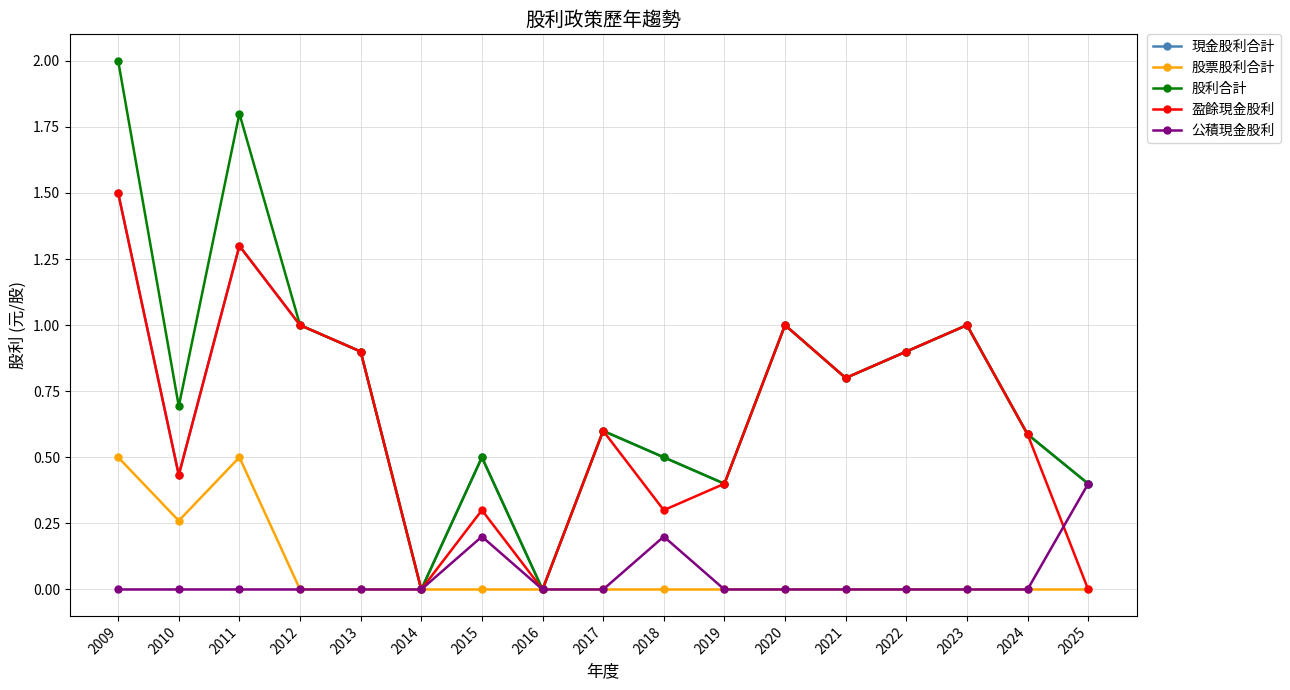

True or false: 現金股利合計 has more than 1 points higher than both neighbors.

True